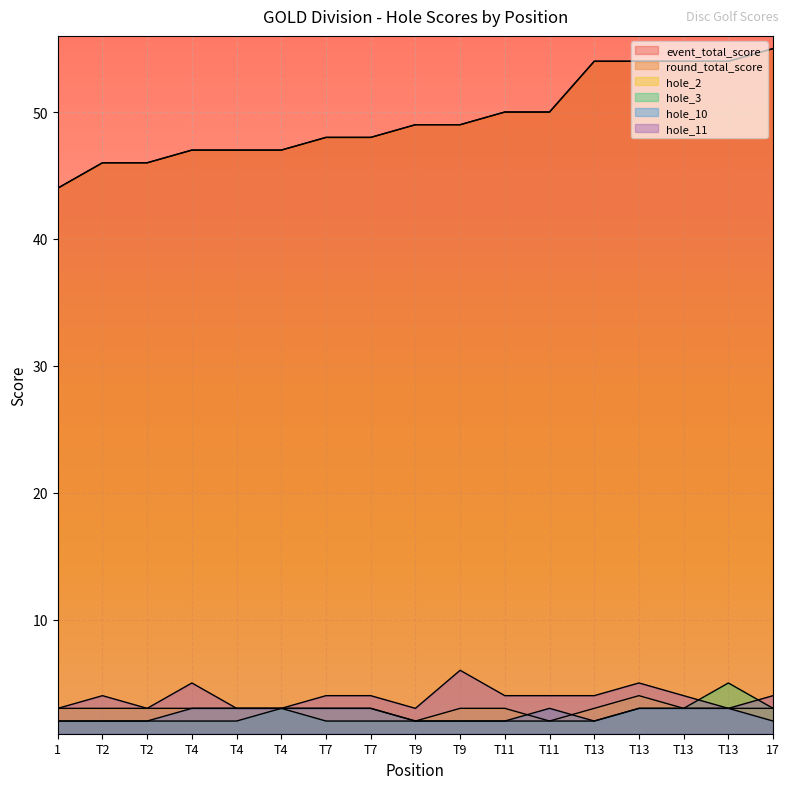

What is the label of the 3rd point from the right?

T13